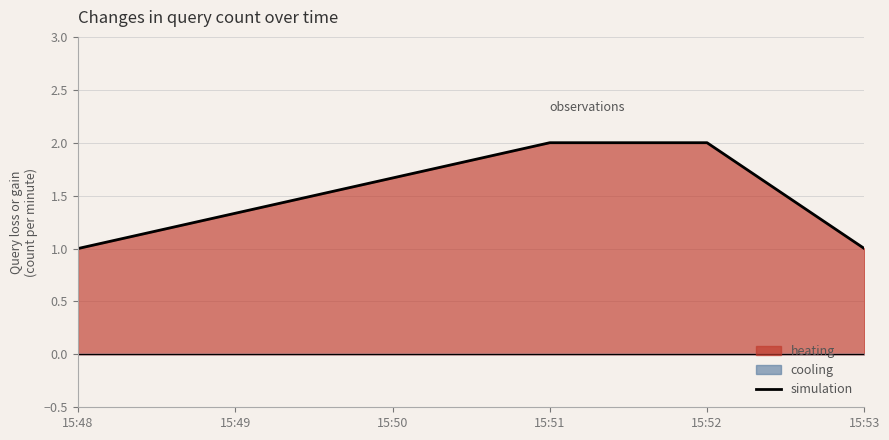

The value of simulation at 15:53 is 1. True or false?

True